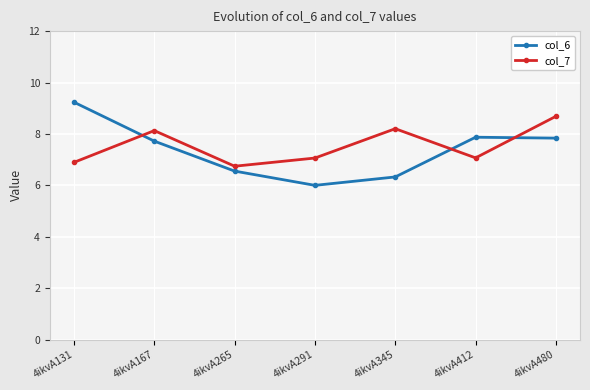

Which series changed the most between 4ikvA131 and 4ikvA412?

col_6